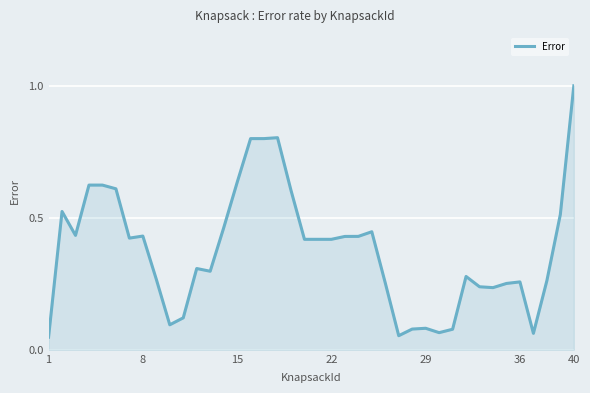

What is the greatest value displayed?

1.0